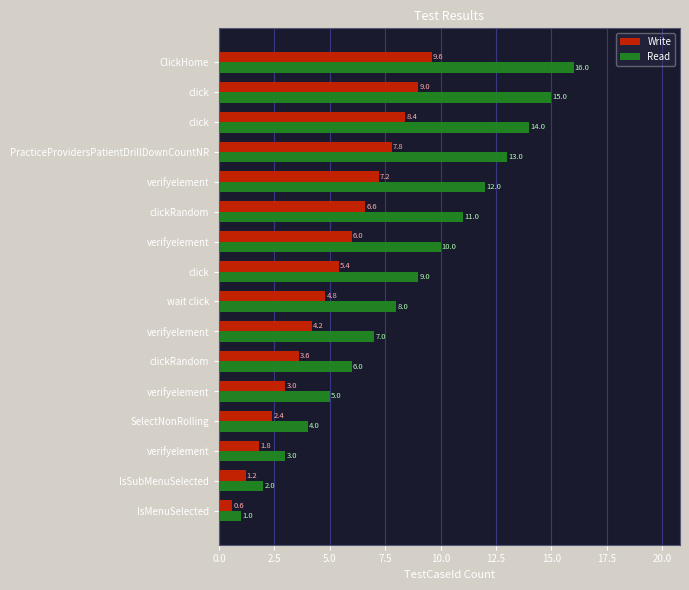

What position from the left is 17.5?

8